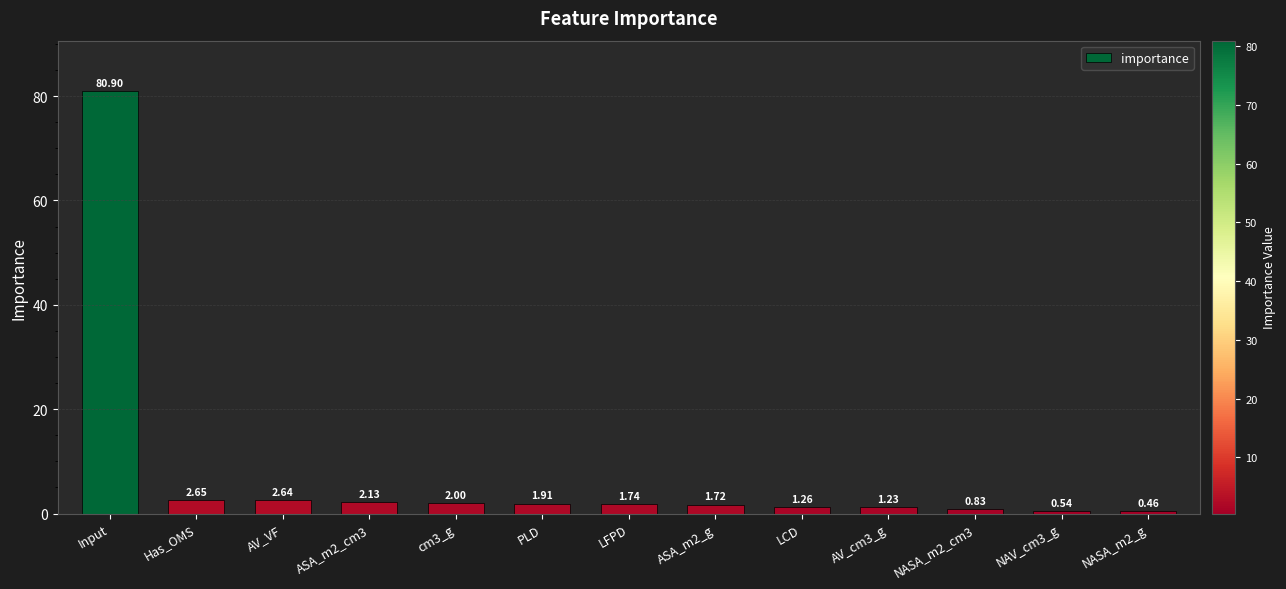

What position from the left is LCD?

9